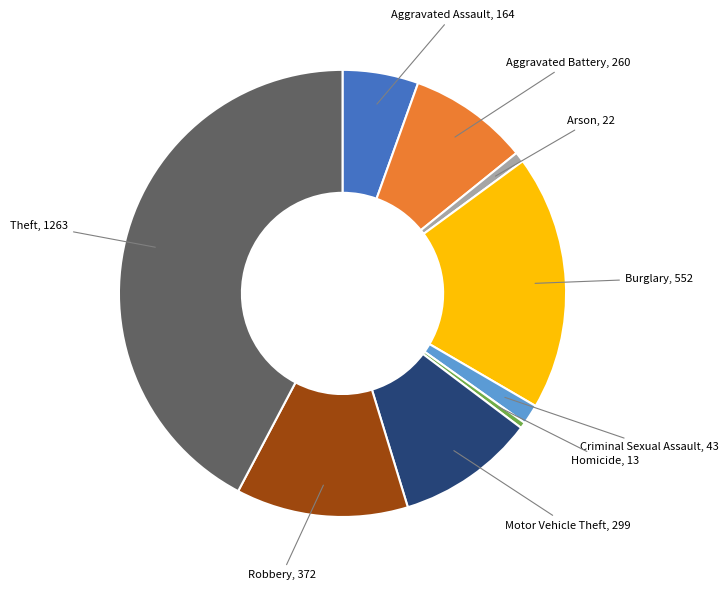

How many segments does this pie chart have?

9